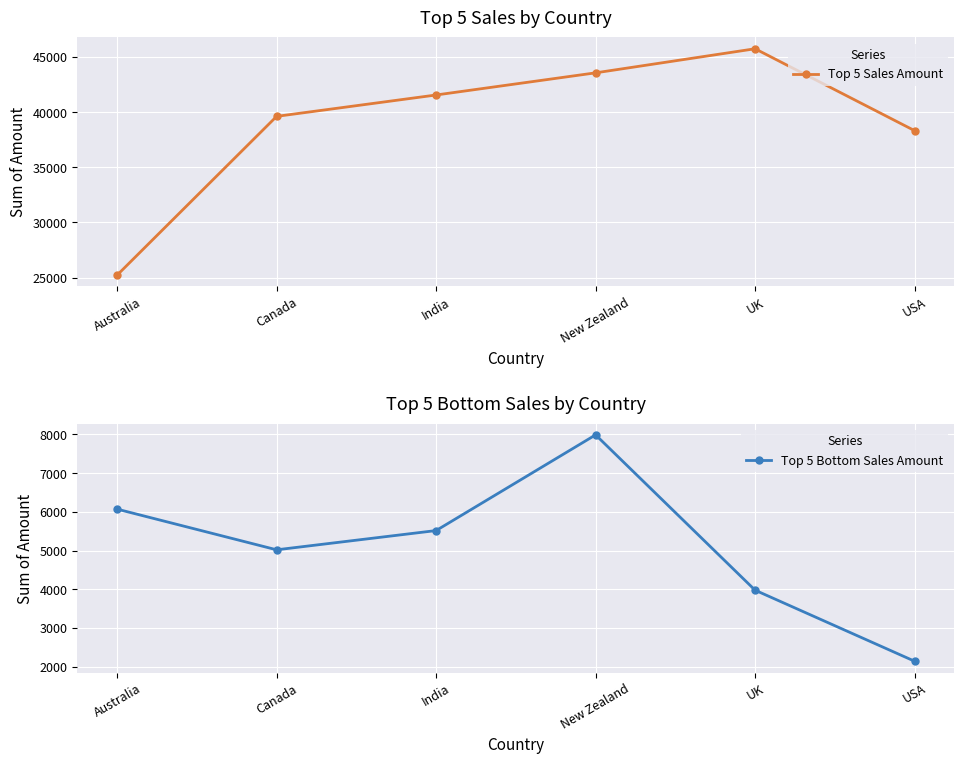

Which has a higher value, India or New Zealand?

New Zealand